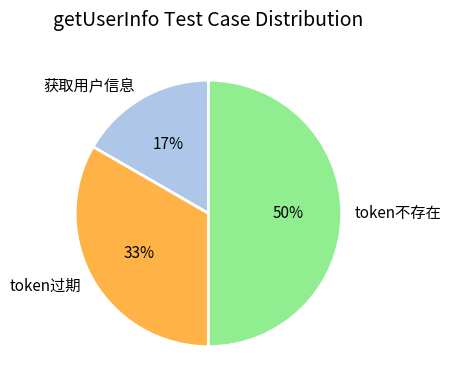

To the nearest percent, what is the average slice percentage?

33%